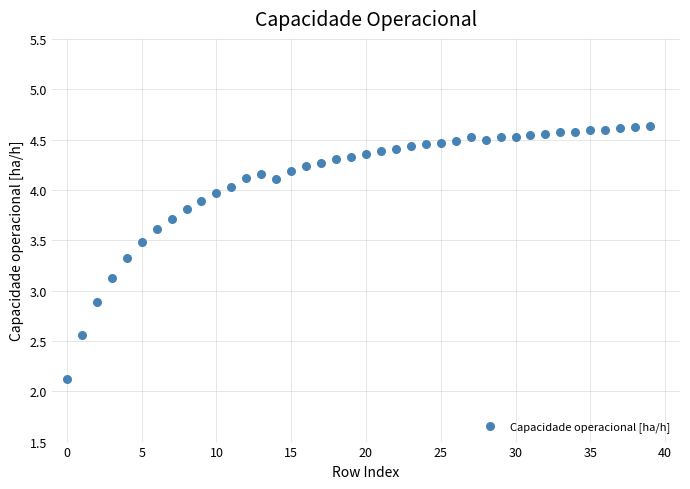

What is the range of Y values (max minus min)?

2.5